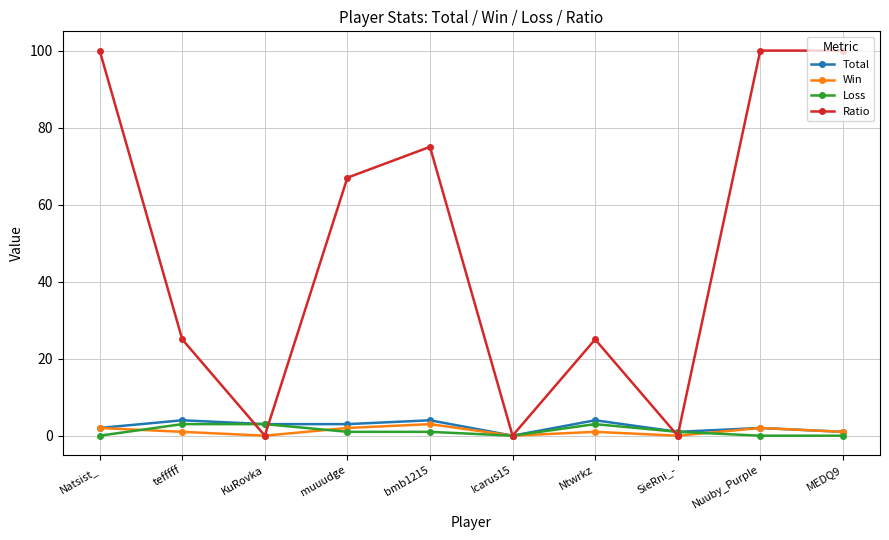

What is the average value of the Loss series?

1